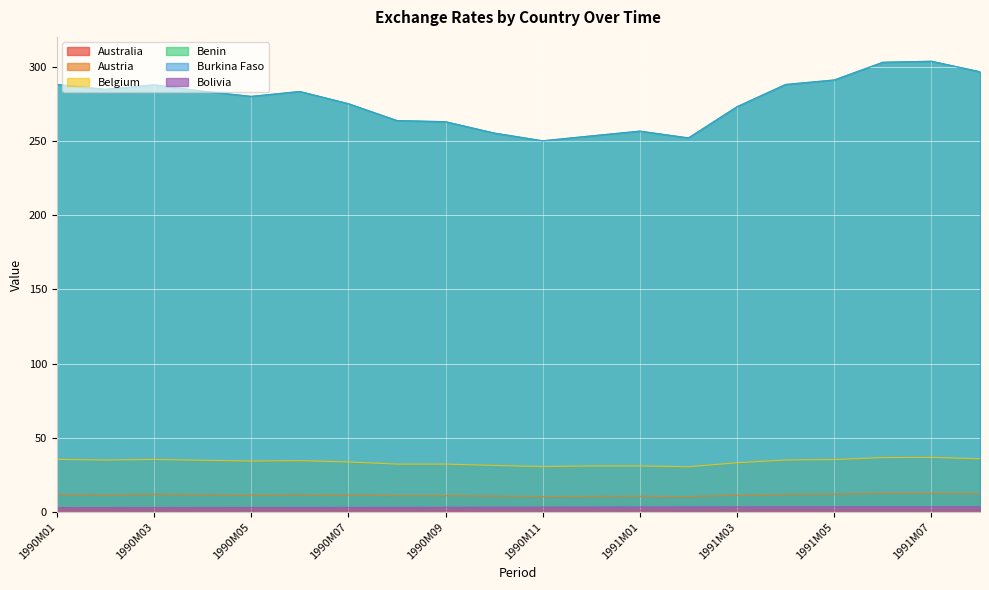

How many lines are shown in the chart?

6